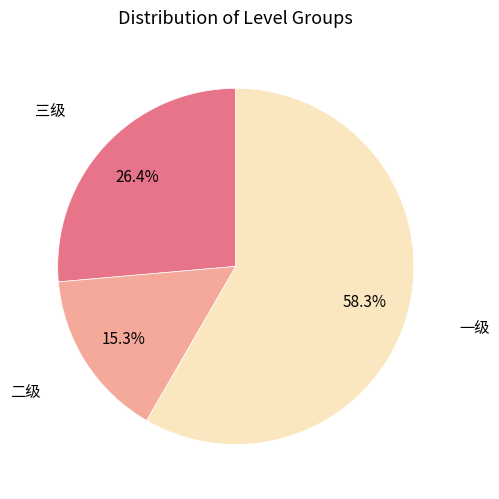

To the nearest percent, what is the difference between the largest and smallest slice percentages?

43%